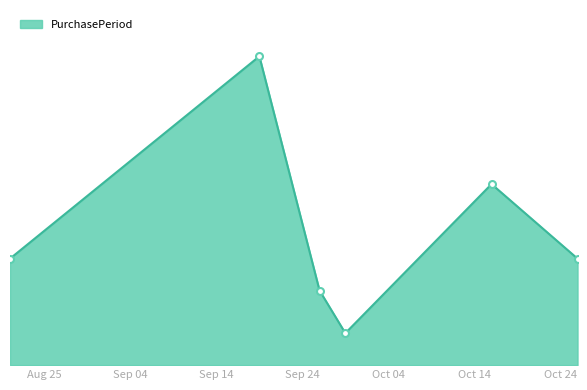

What is the difference between the maximum and minimum values?

26